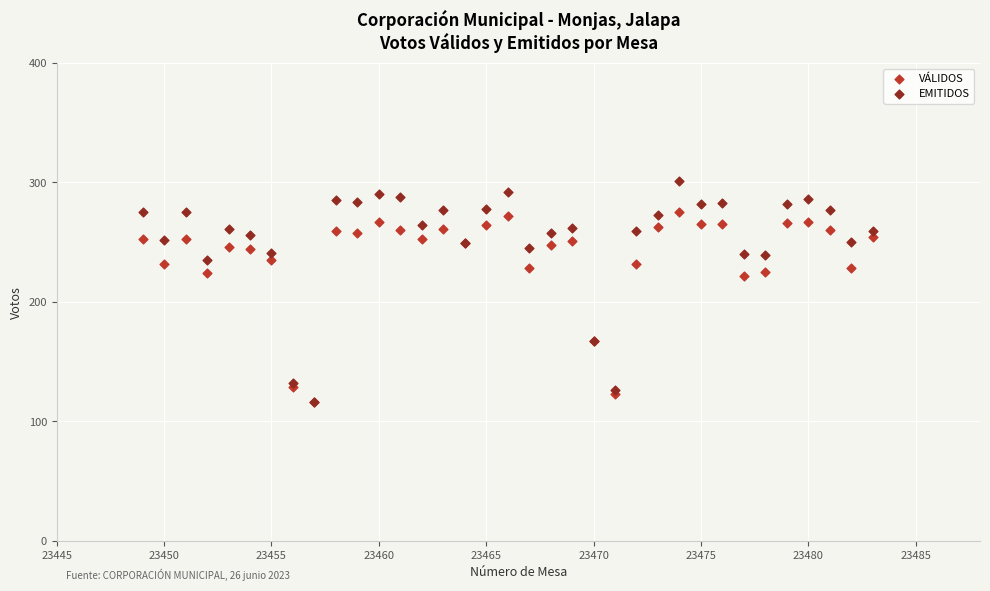

Which series reaches the maximum Y coordinate?

EMITIDOS